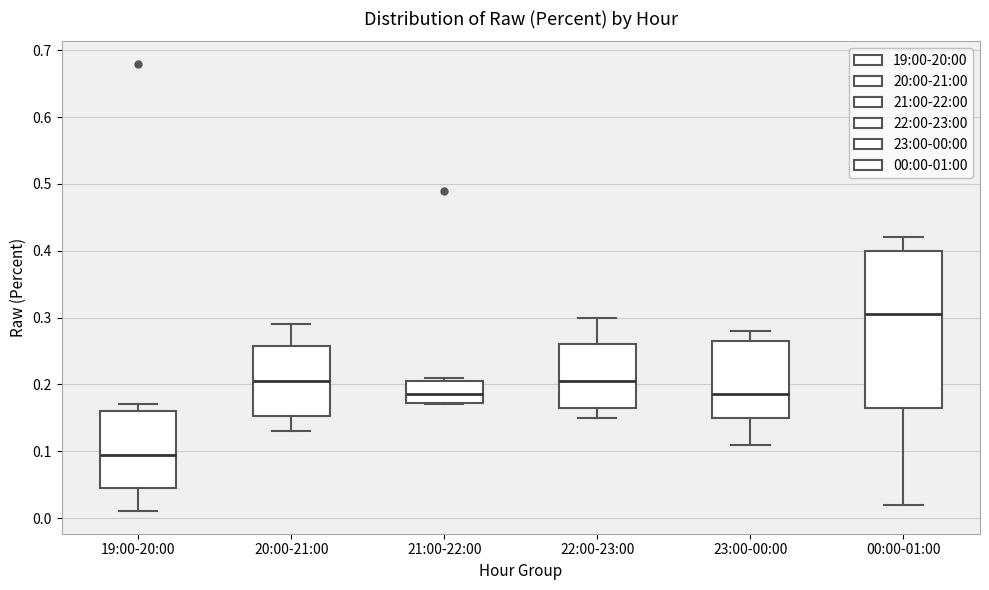

Comparing the boxes themselves (not the whiskers), which one is the tallest?

00:00-01:00